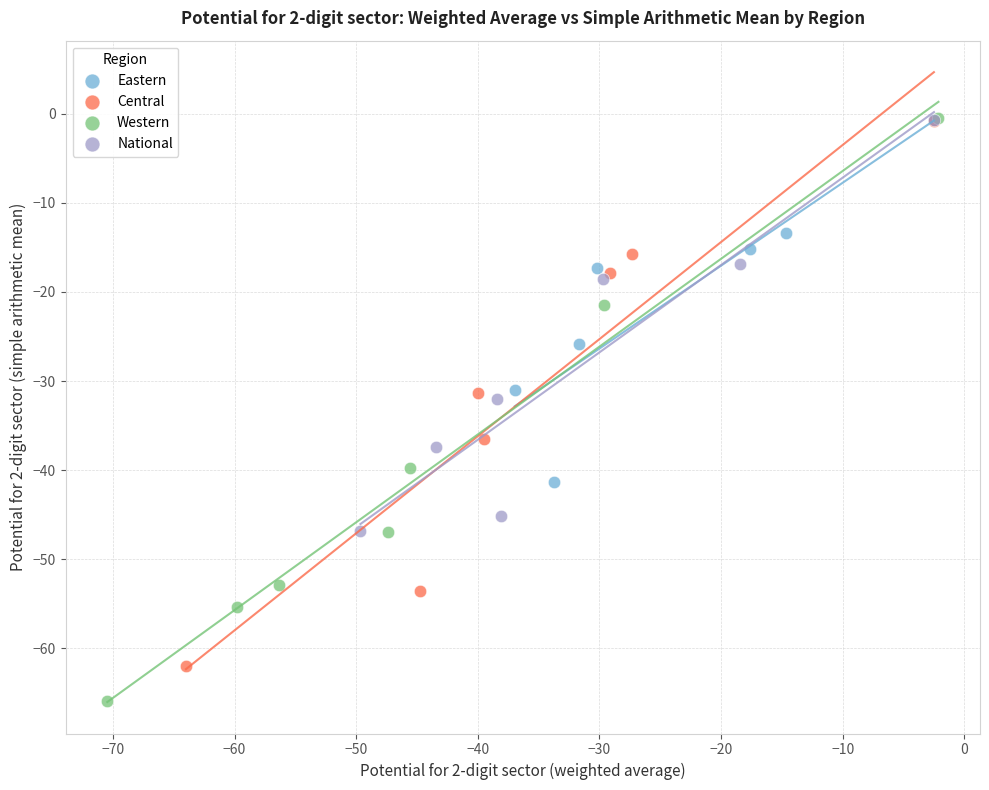

Which series has the largest Y range (max minus min)?

Western